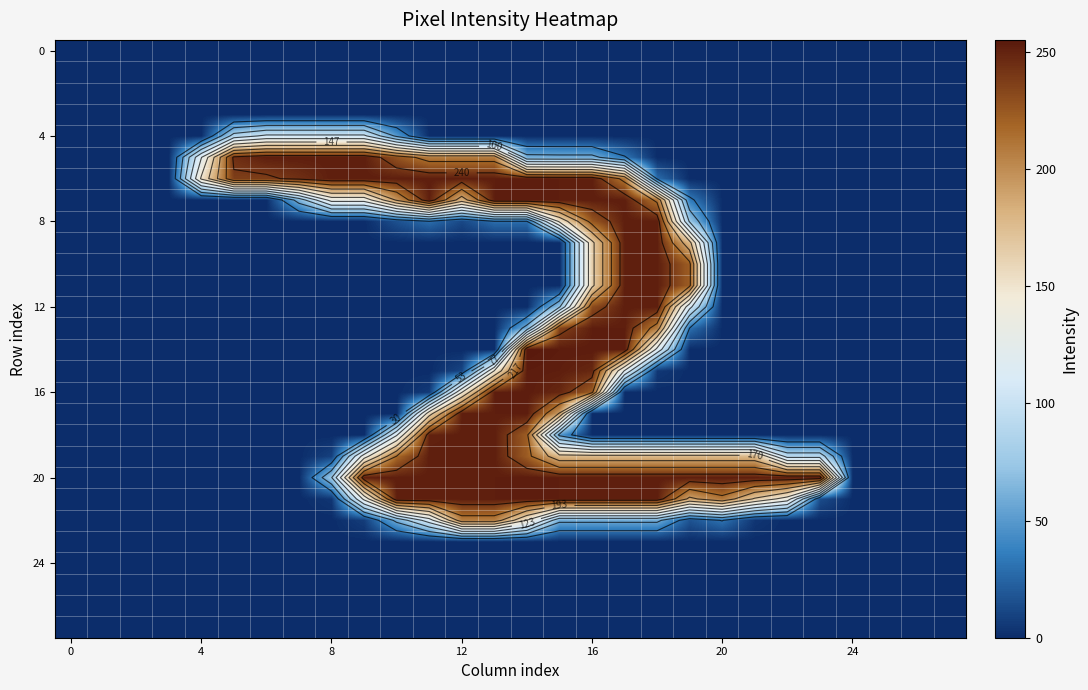

At how many categories does at least one series exceed 33?

20